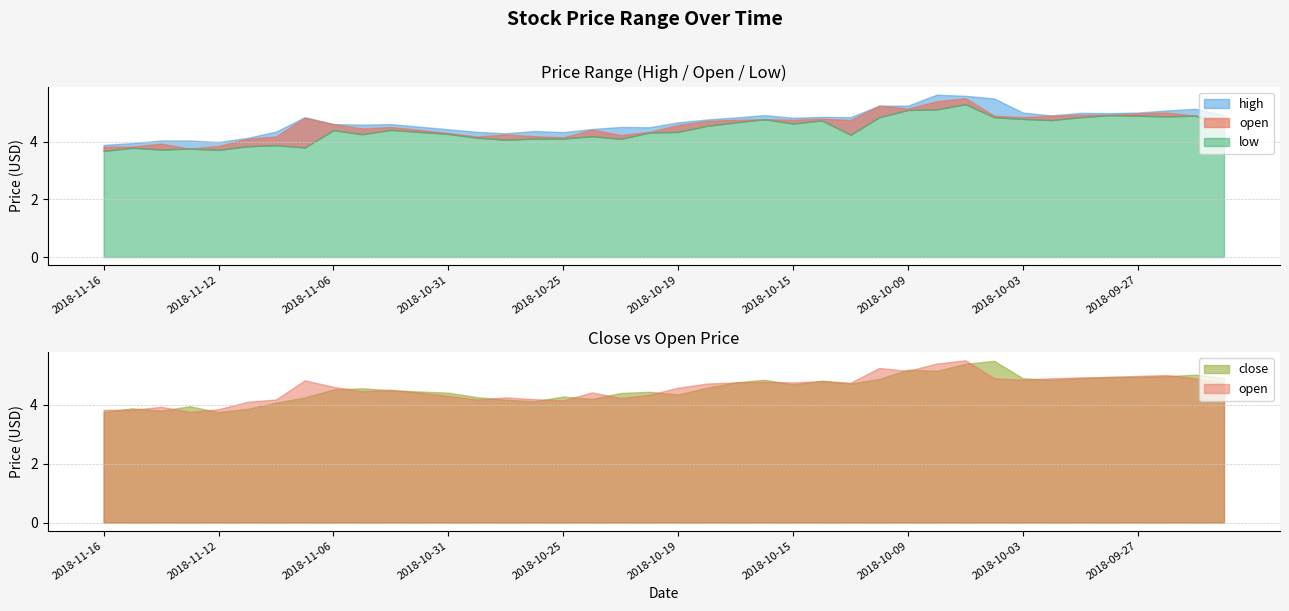

What is the smallest value displayed?

3.7